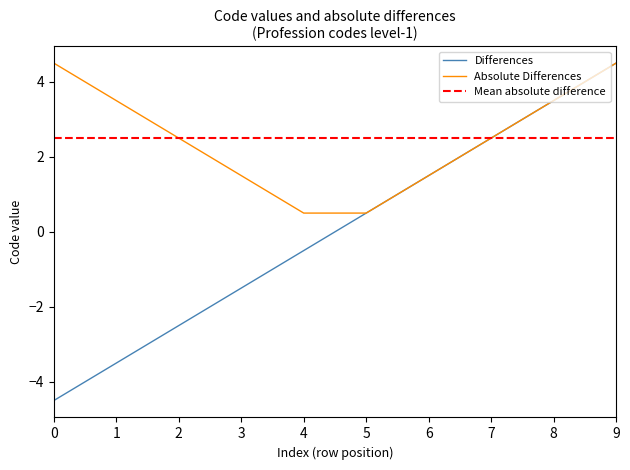

Rank the categories by Differences value from highest to lowest.

9, 8, 7, 6, 5, 4, 3, 2, 1, 0